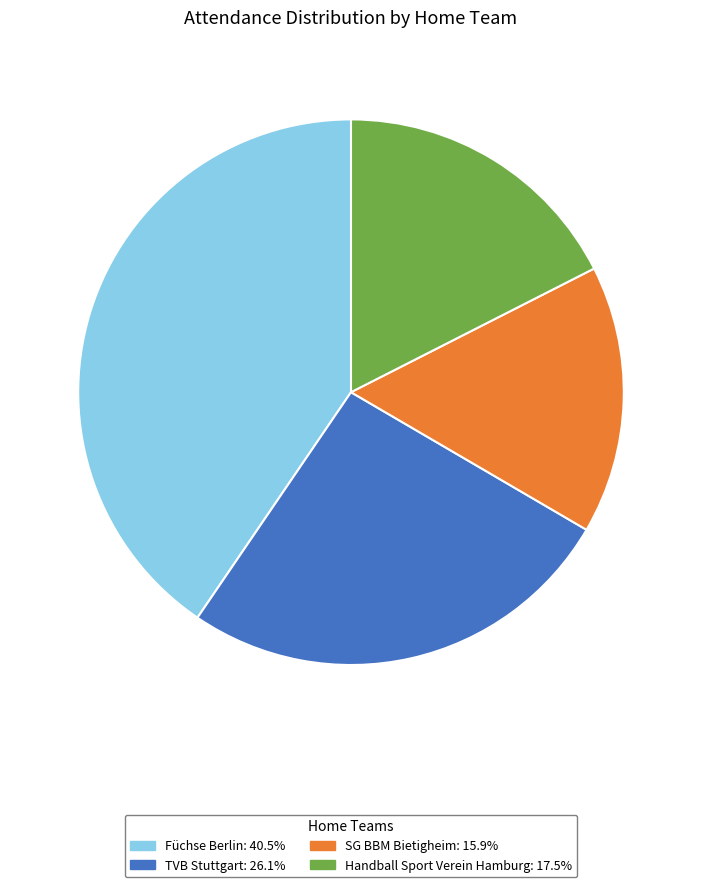

Is TVB Stuttgart the majority of the pie?

No